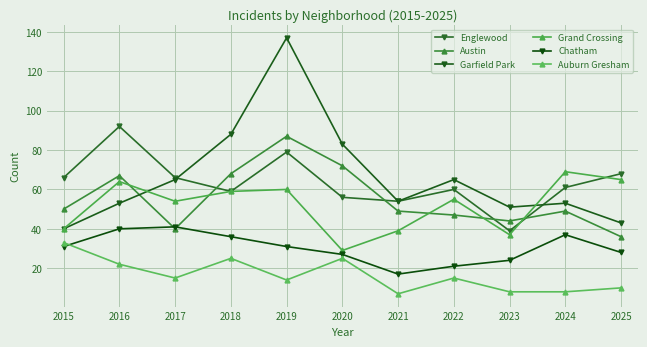

At 2015, list the series in order from smallest to largest.

Chatham, Auburn Gresham, Garfield Park, Grand Crossing, Austin, Englewood